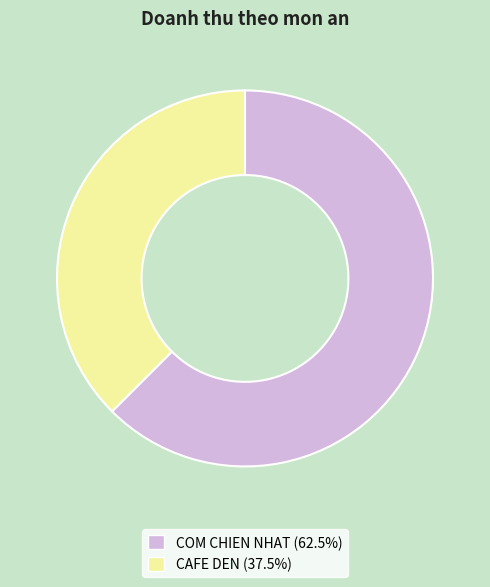

Approximately how many times larger is the value at CAFE DEN compared to COM CHIEN NHAT?

0.6